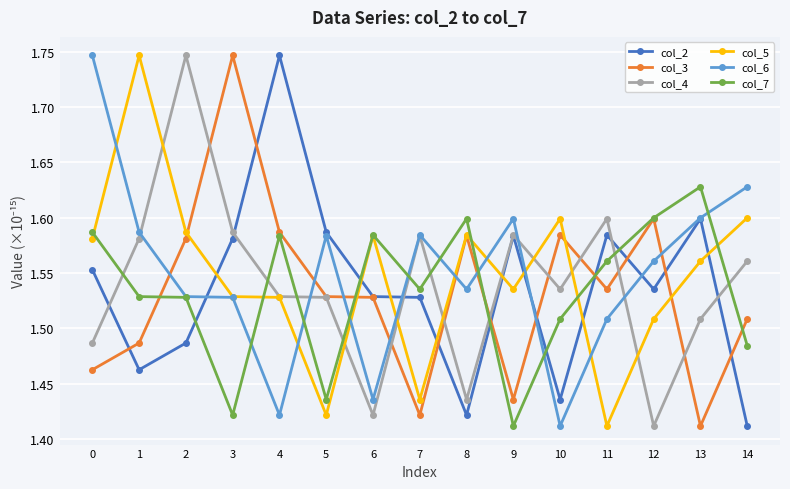

Is it true that col_7 equals 2.5 at 10?

False